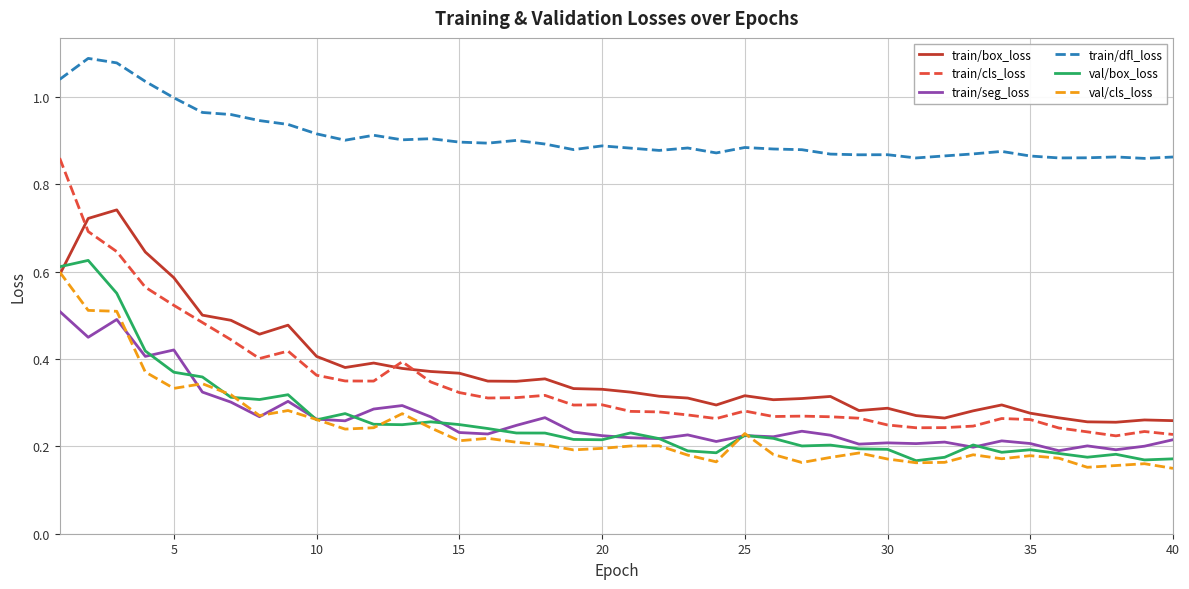

True or false: train/seg_loss and train/box_loss cross at least once.

False